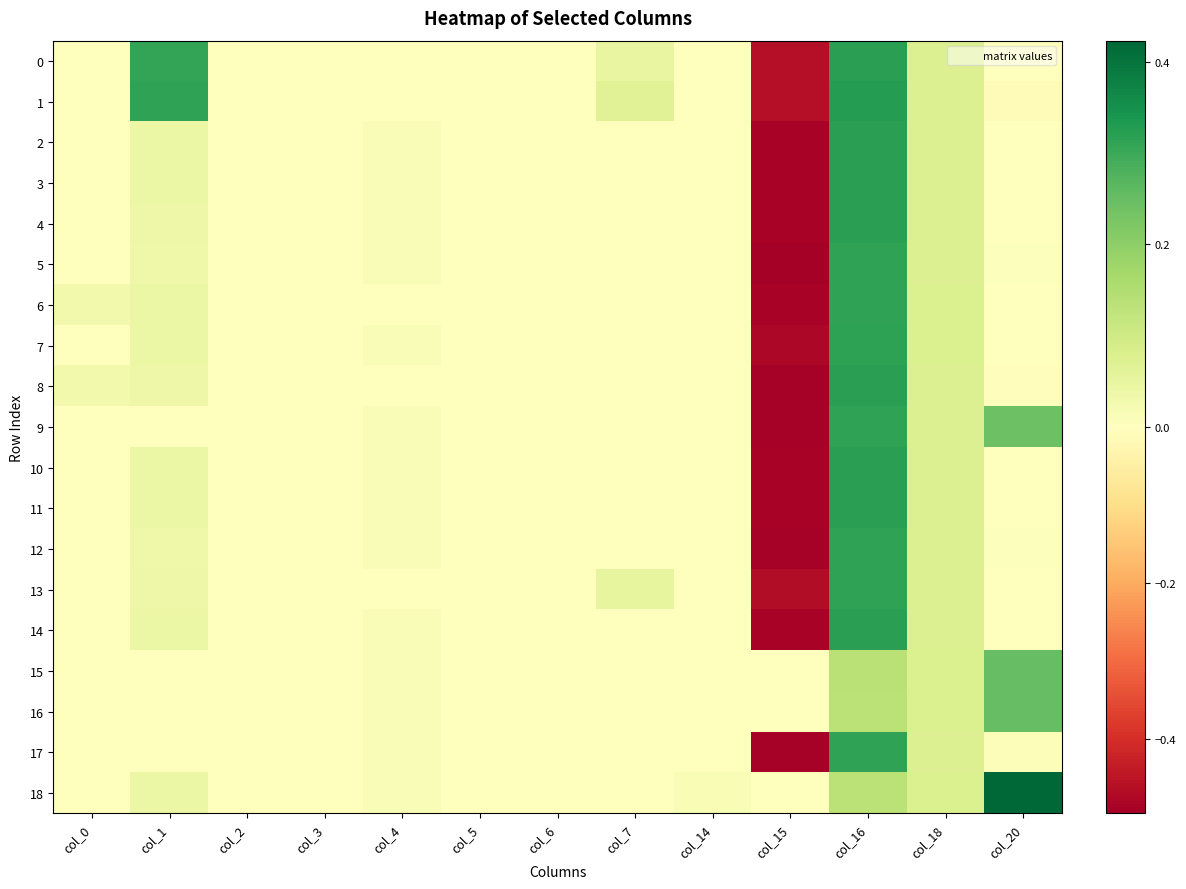

Rank the series at col_20 from highest to lowest value.

18, 16, 15, 9, 17, 12, 5, 3, 13, 0, 2, 4, 10, 11, 14, 7, 6, 8, 1